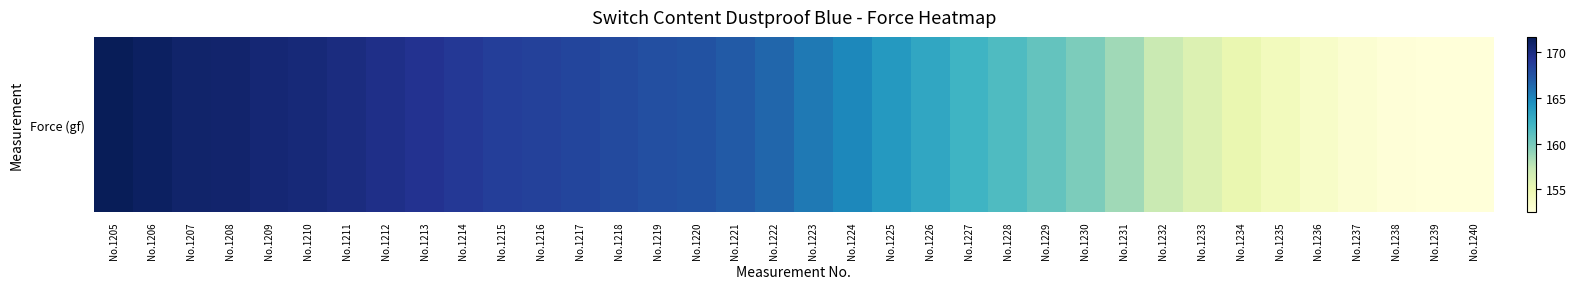

Where is the data nearest to the value 162?

No.1227